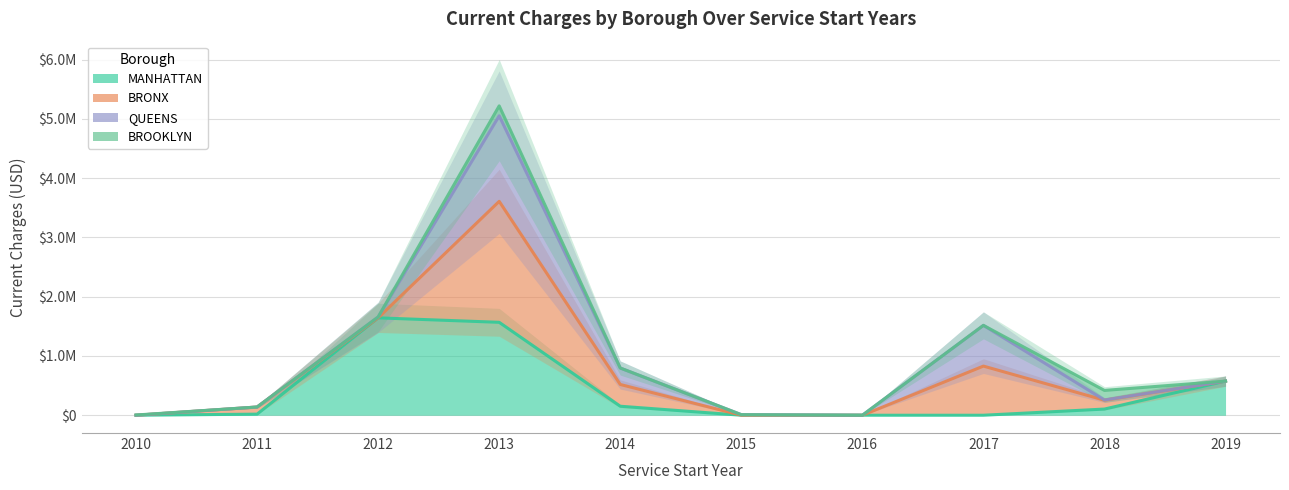

At which label is MANHATTAN closest to 821873?

2019